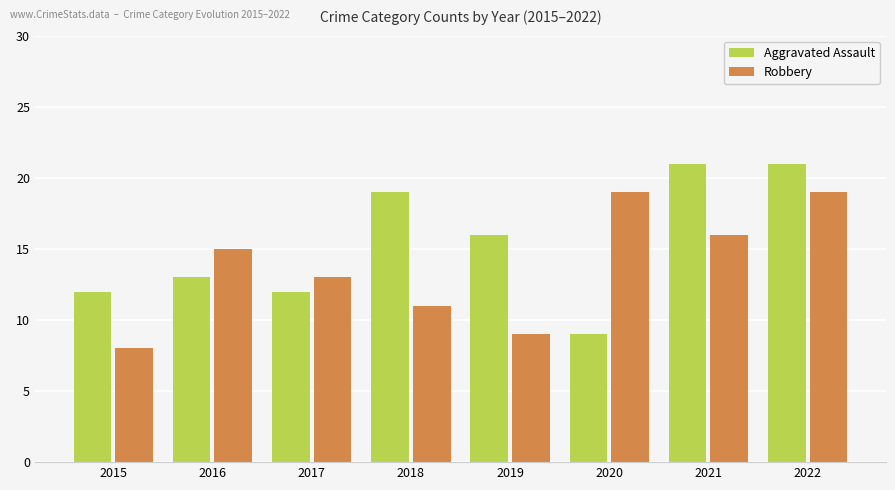

Is it true that Aggravated Assault equals 13 at 2016?

True